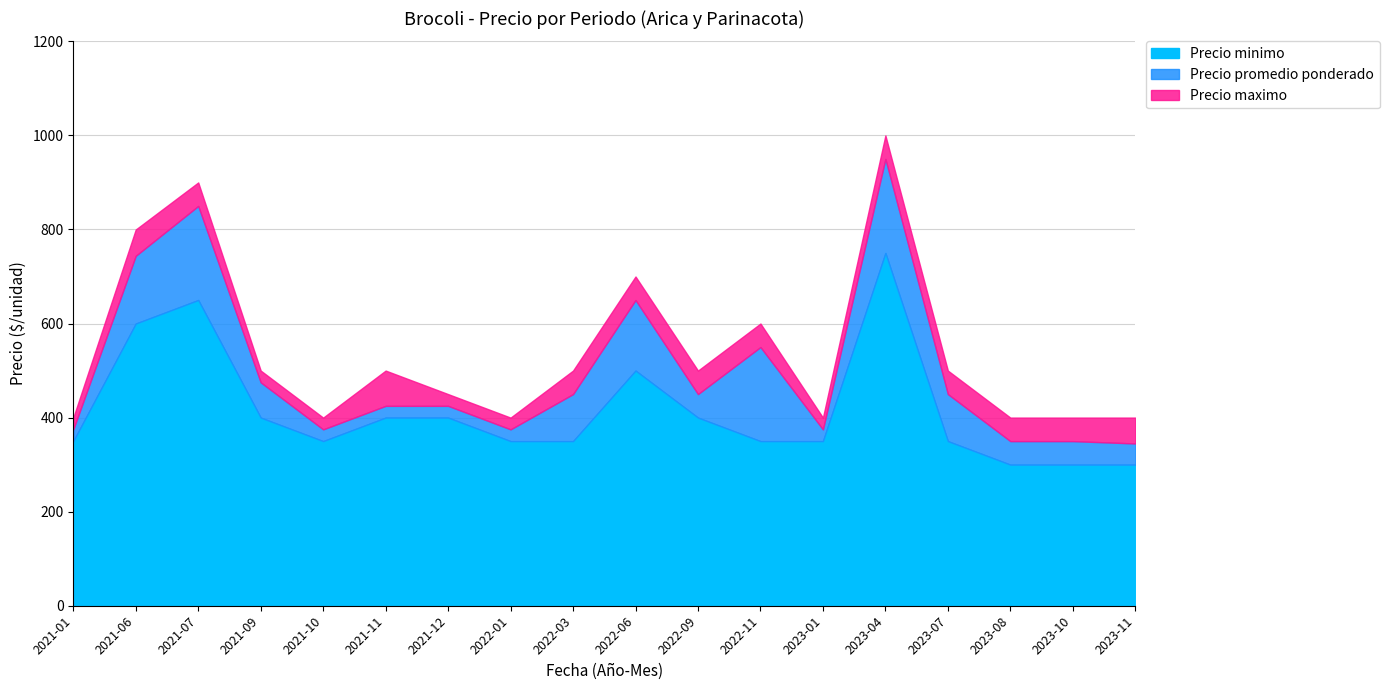

List the series in order of their overall mean, highest first.

Precio maximo, Precio promedio ponderado, Precio minimo